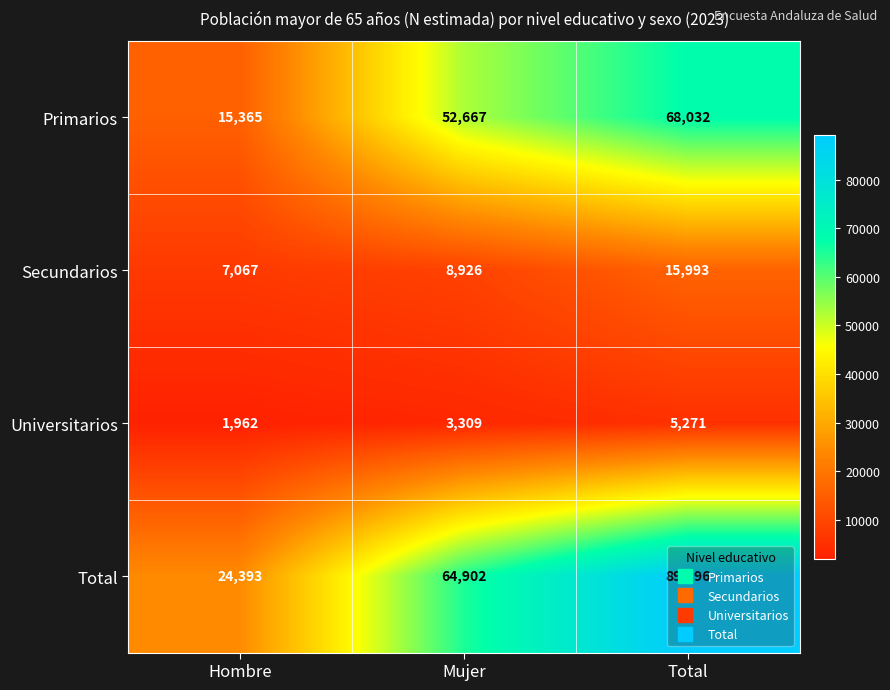

Which label corresponds to the smallest value in the chart?

Hombre